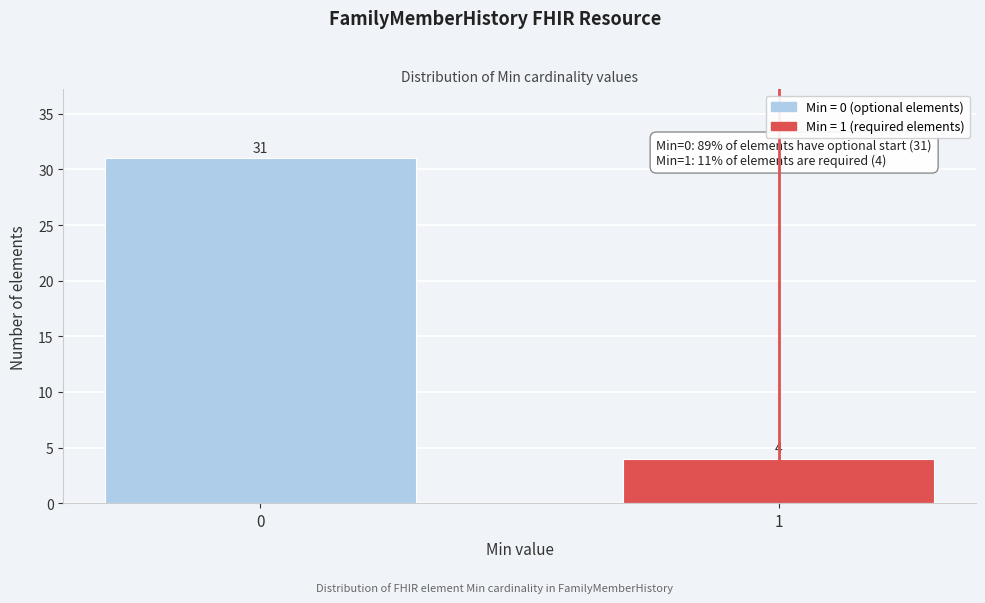

Reading left to right, transcribe all the data shown in this chart.

0=31	1=4